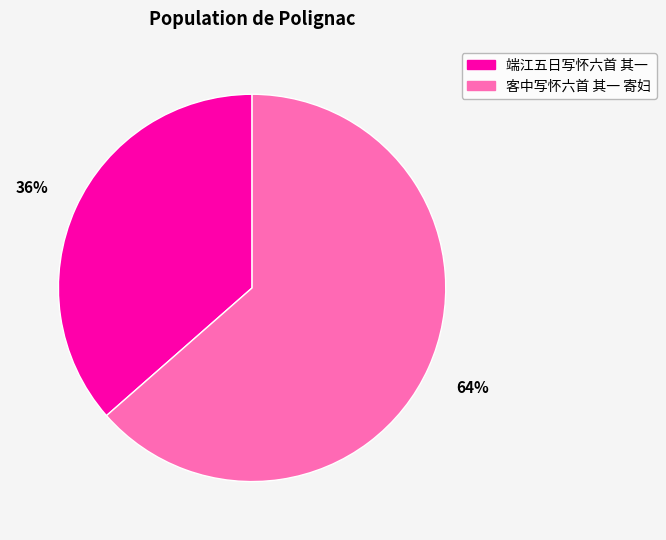

Do 客中写怀六首 其一 寄妇 and 端江五日写怀六首 其一 together represent more than half of the pie?

Yes